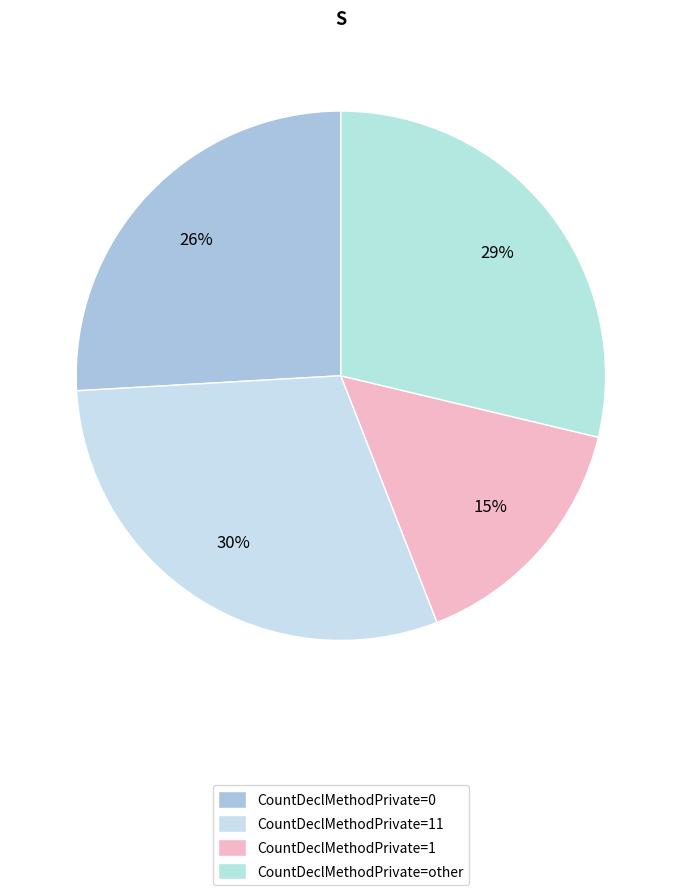

What is the smallest slice in the pie chart?

CountDeclMethodPrivate=1